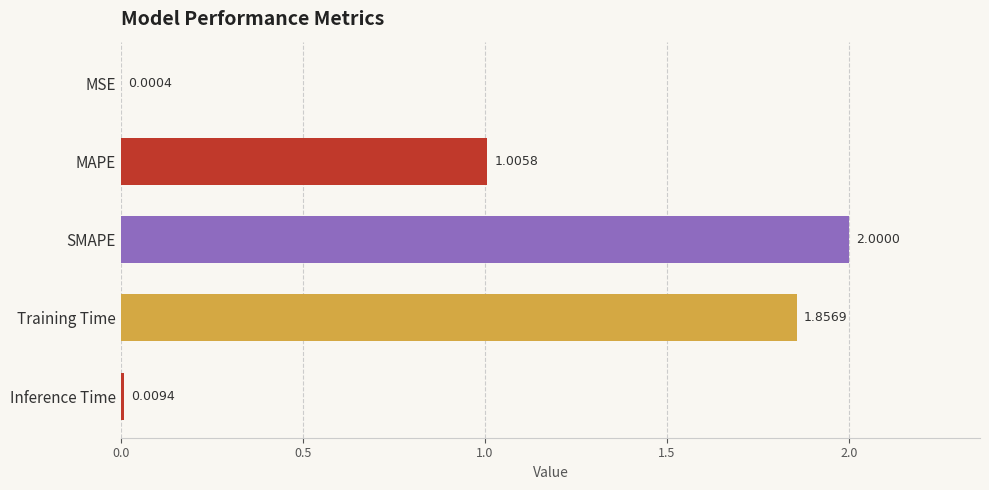

Where is the data nearest to the value 1?

MAPE